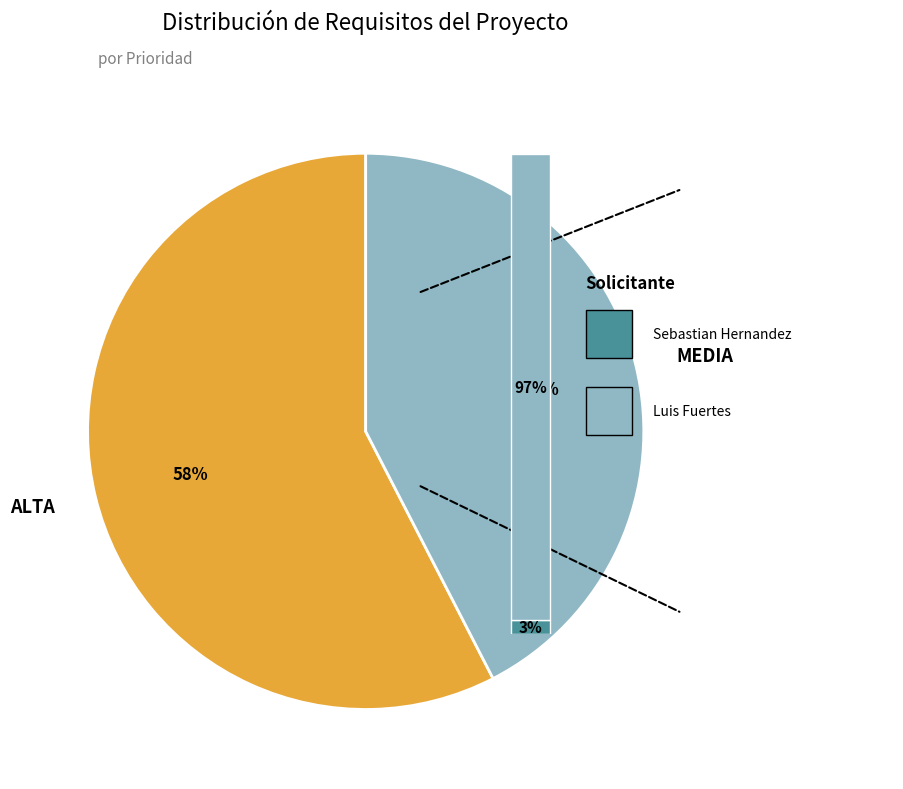

The Sebastian Hernandez slice represents 18% of the pie. True or false?

False